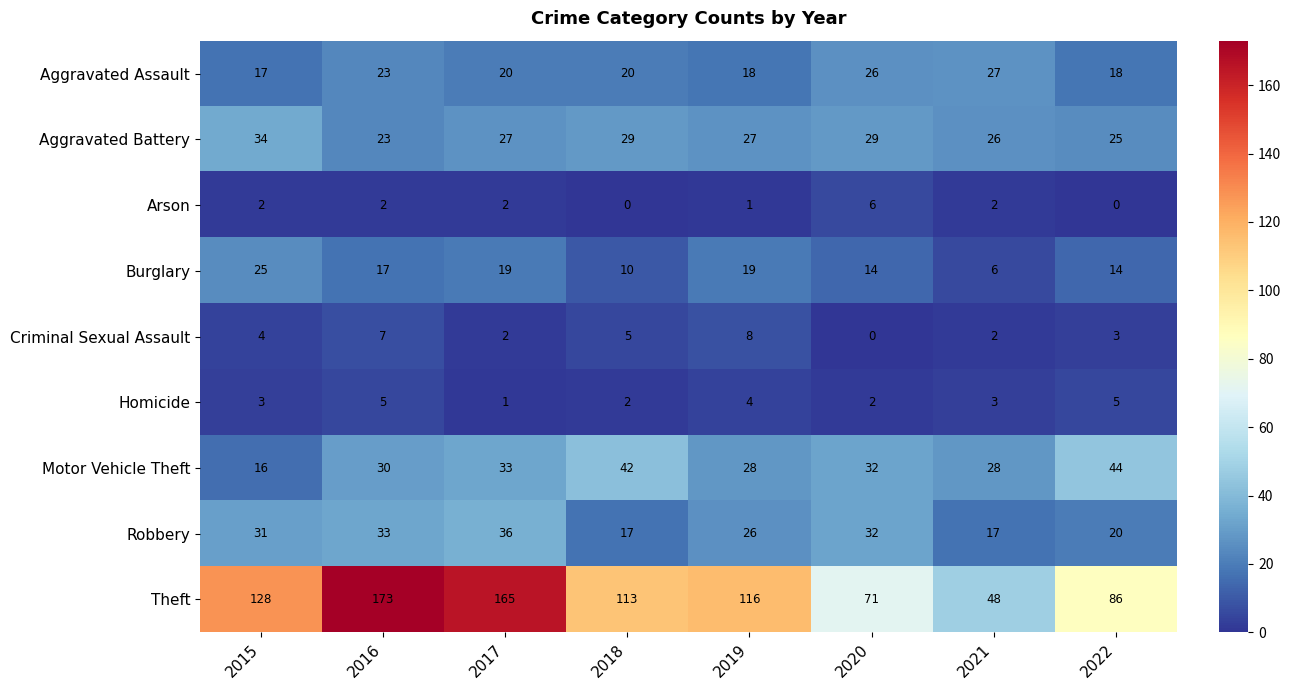

What is the sum of the Burglary values at 2019 and 2016?

36